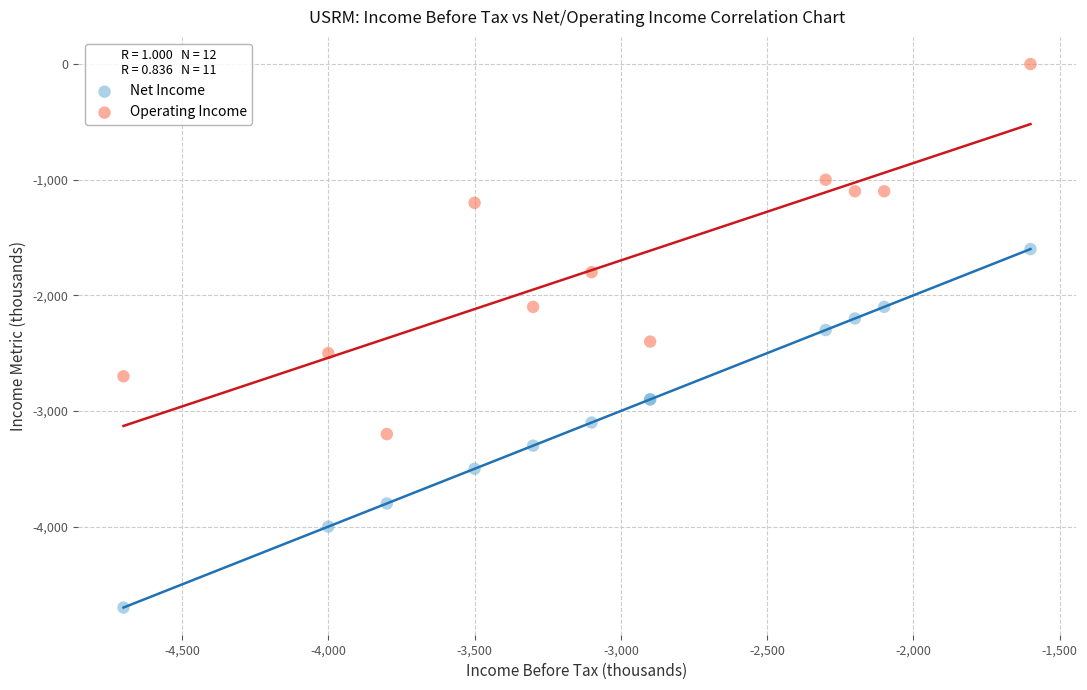

Which series reaches the maximum Y coordinate?

Operating Income